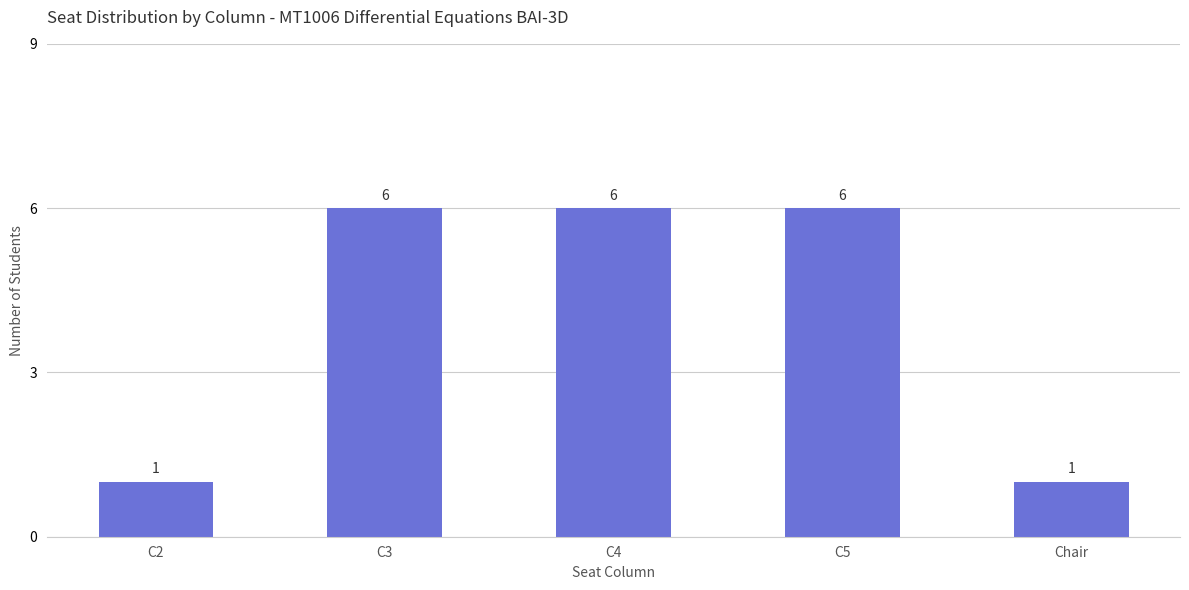

The value at C2 is 1. True or false?

True